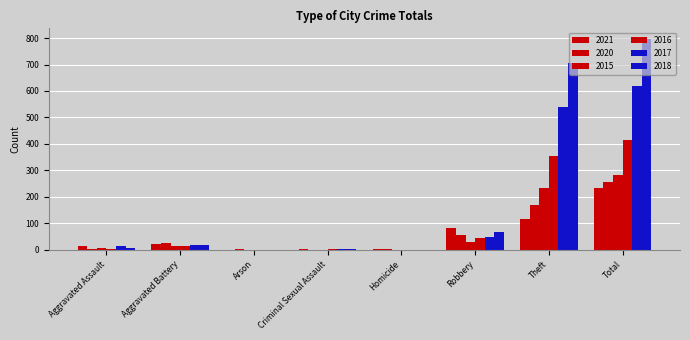

Reading left to right, extract all data points from this chart.

2021: 13	22	0	2	1	80	116	234
2020: 4	26	1	0	1	57	168	257
2015: 6	13	0	0	0	30	233	282
2016: 3	13	0	2	0	44	354	416
2017: 12	17	0	1	0	49	538	617
2018: 5	18	0	2	0	67	705	797